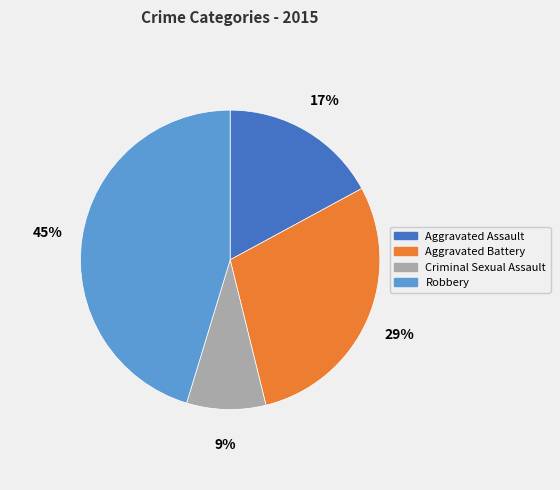

To the nearest percent, what is the average slice percentage?

25%